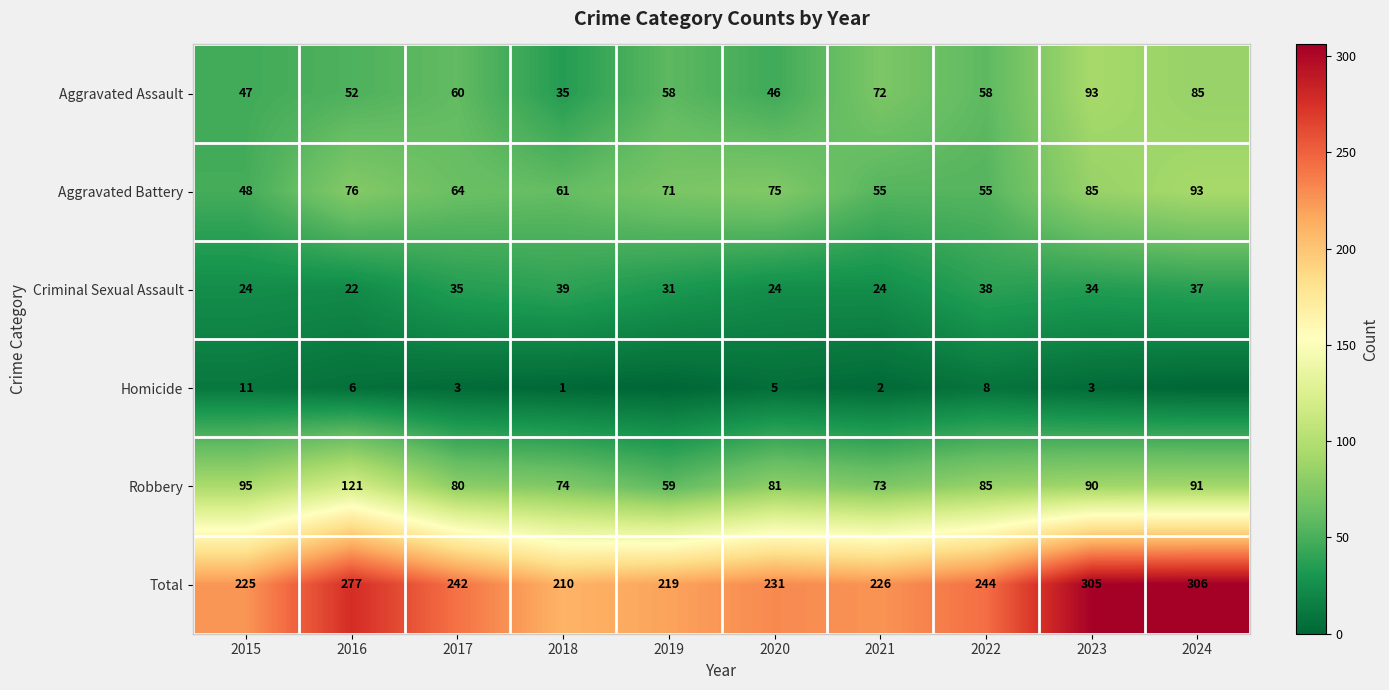

How many data points in Criminal Sexual Assault are less than 34?

5